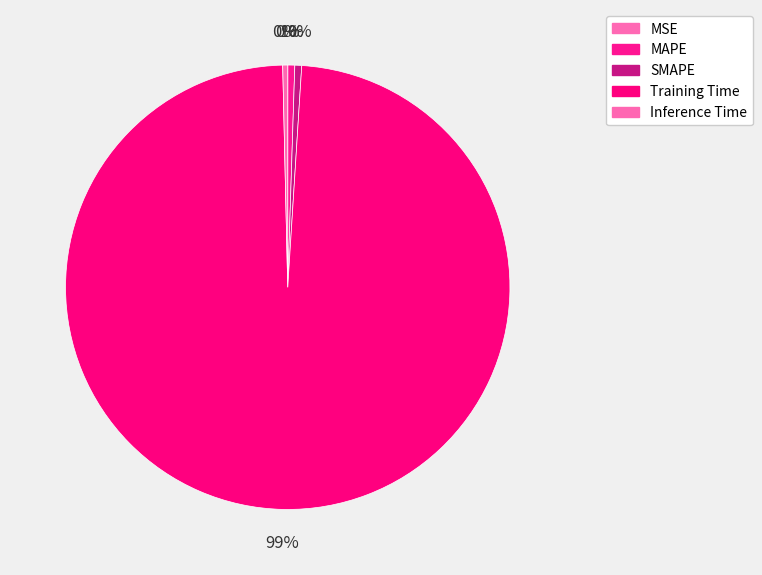

Count the number of slices in the pie.

5